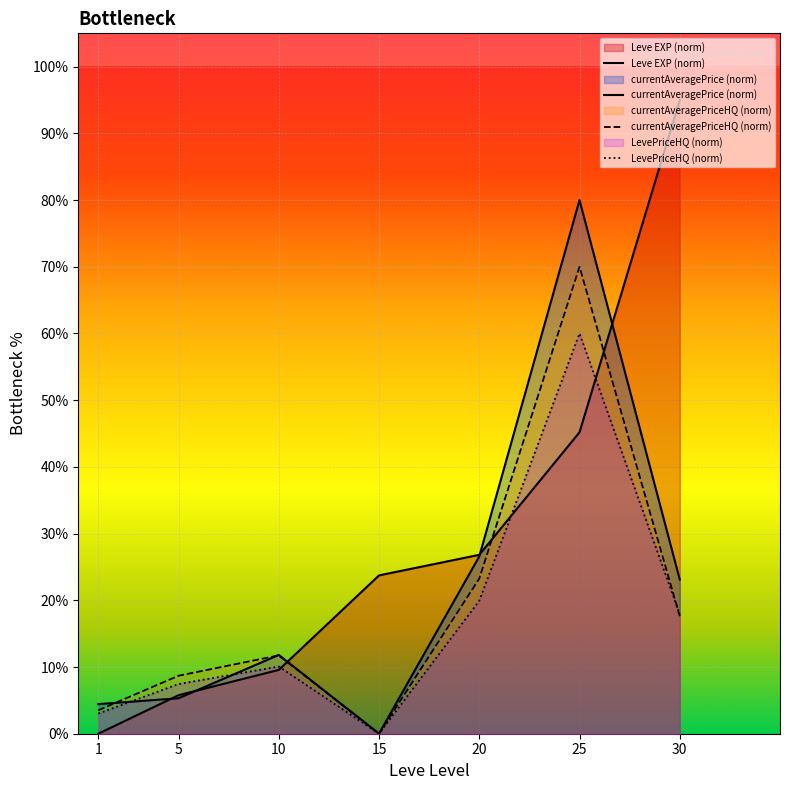

How many data points in Leve EXP are less than 23?

3